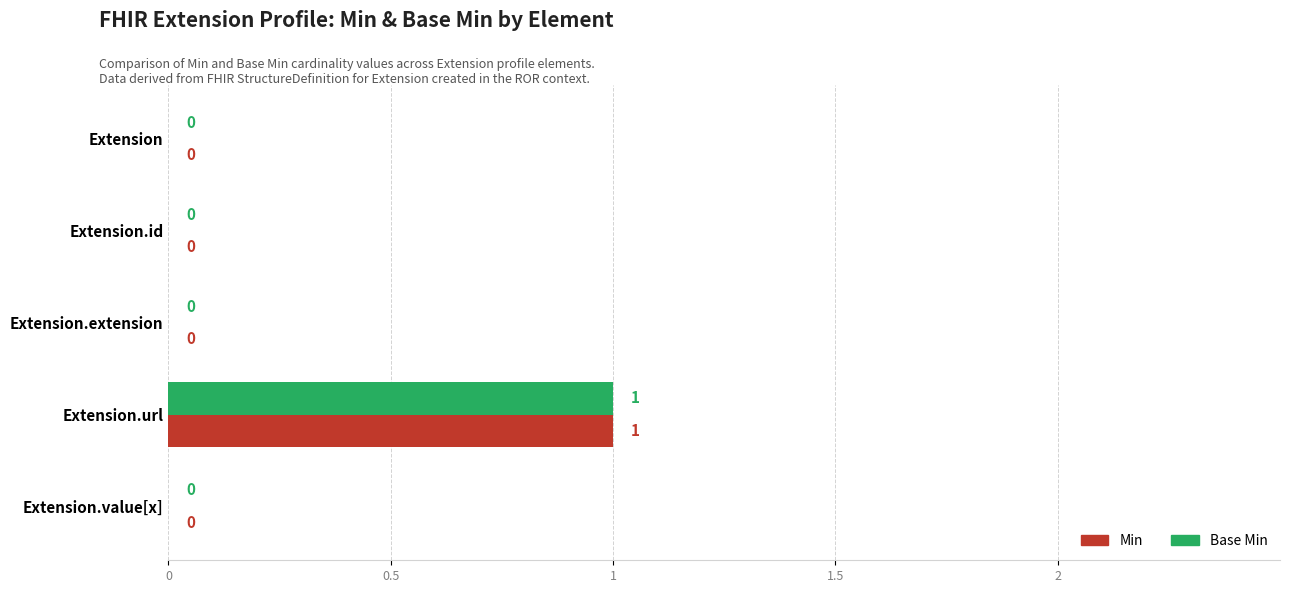

Is the value of Min at Extension.url greater than the value of Base Min at Extension.extension?

Yes